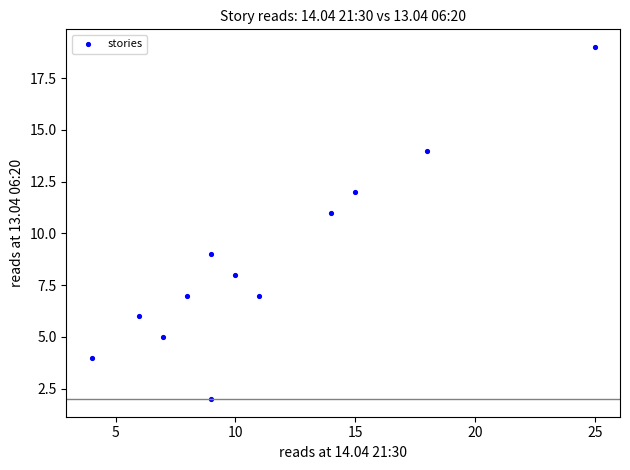

What is the average Y value?

9